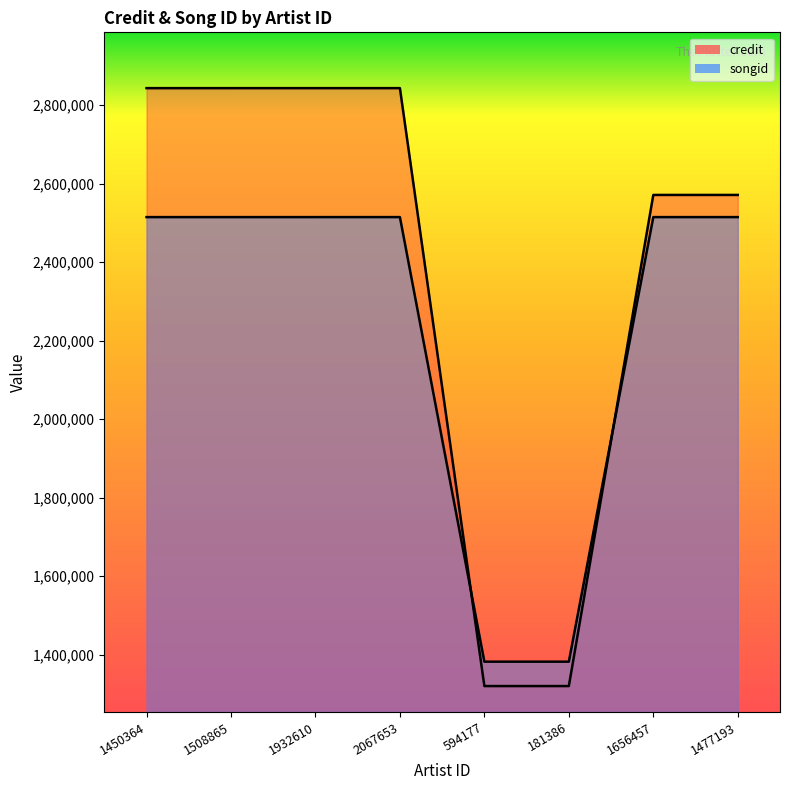

How many lines are shown in the chart?

2